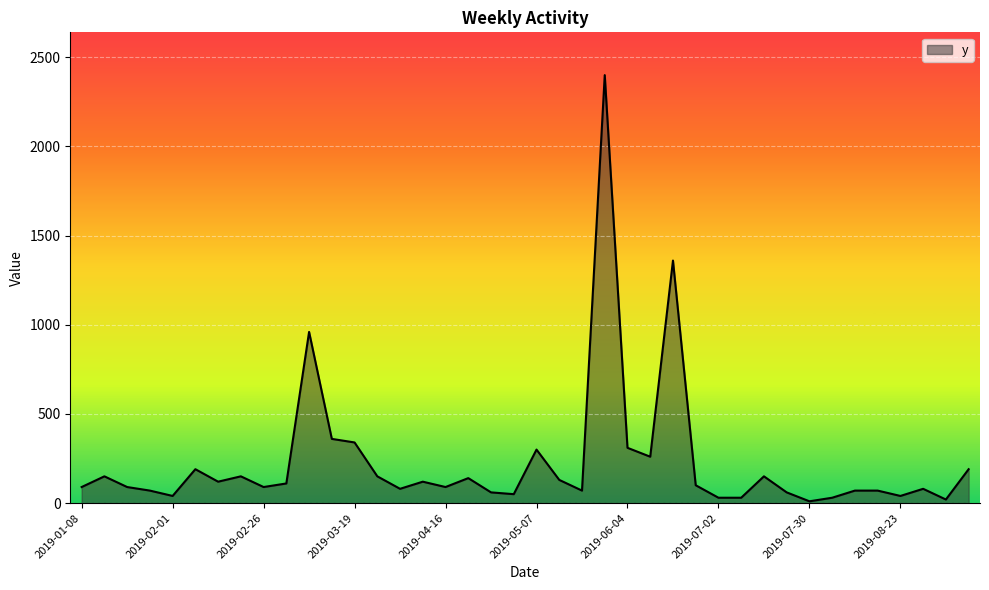

What is the maximum value shown in the chart?

2400